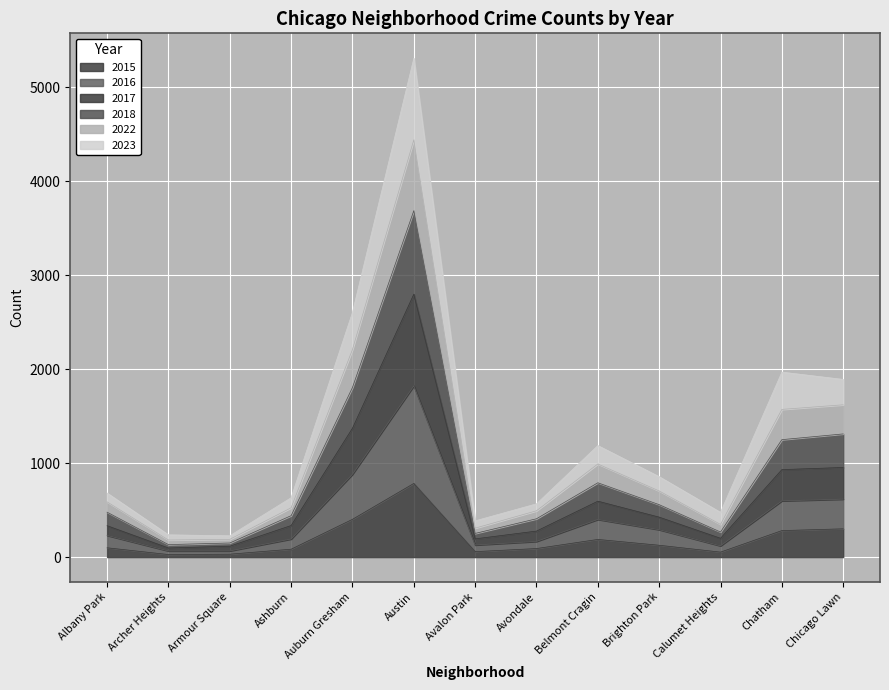

Reading left to right, what are all the values shown in this chart?

2023: 682	237	227	632	2605	5309	386	567	1187	856	476	1969	1891
2016: 231	66	66	193	882	1823	129	167	401	292	120	599	617
2015: 99	27	31	84	402	784	58	91	188	126	53	282	301
2017: 334	97	116	336	1372	2798	194	277	595	425	200	931	954
2022: 588	182	189	525	2209	4441	308	493	991	704	348	1572	1621
2018: 478	133	150	441	1805	3687	252	408	791	558	267	1250	1311